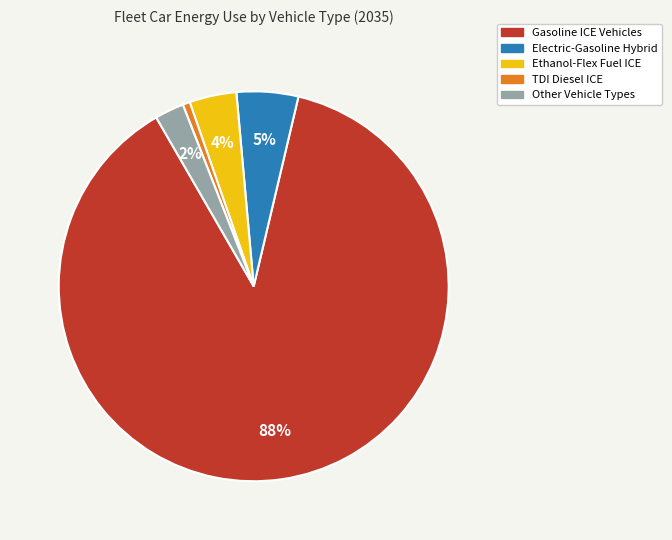

Does any single category account for the majority?

Yes